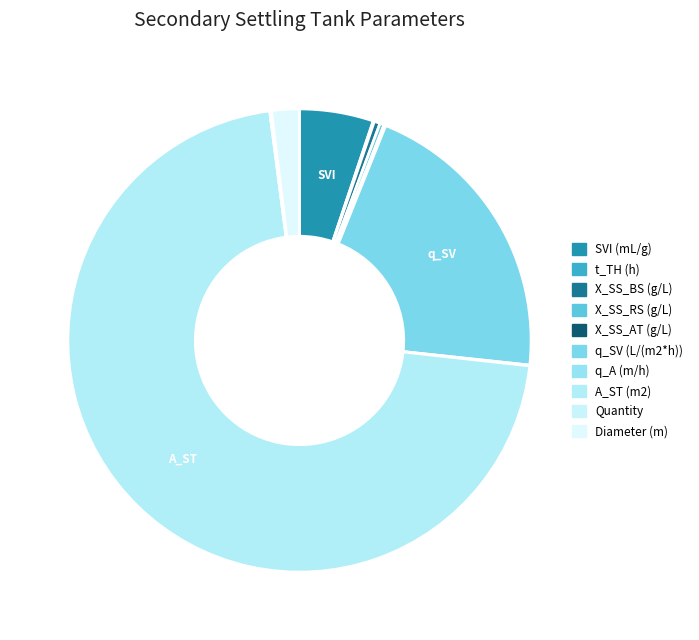

Combined, do q_SV (L/(m2*h)) and Diameter (m) account for over 50%?

No